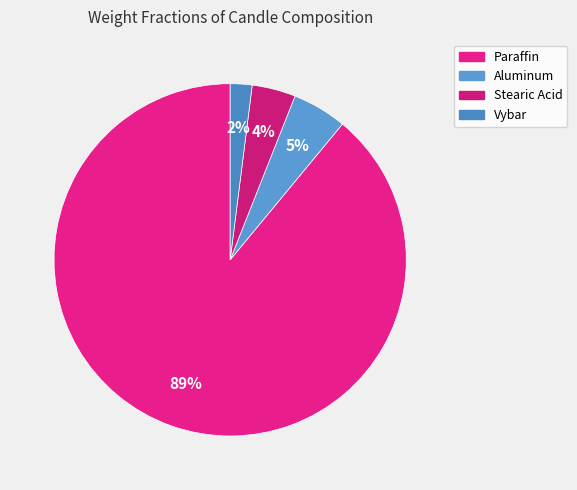

Combined, what portion of the pie is Aluminum and Stearic Acid?

9.0%